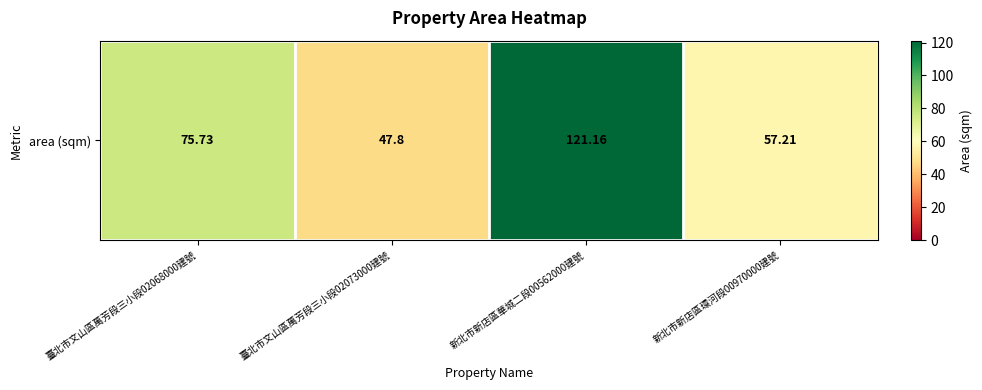

The value at 臺北市文山區萬芳段三小段02068000建號 is 108.4. True or false?

False